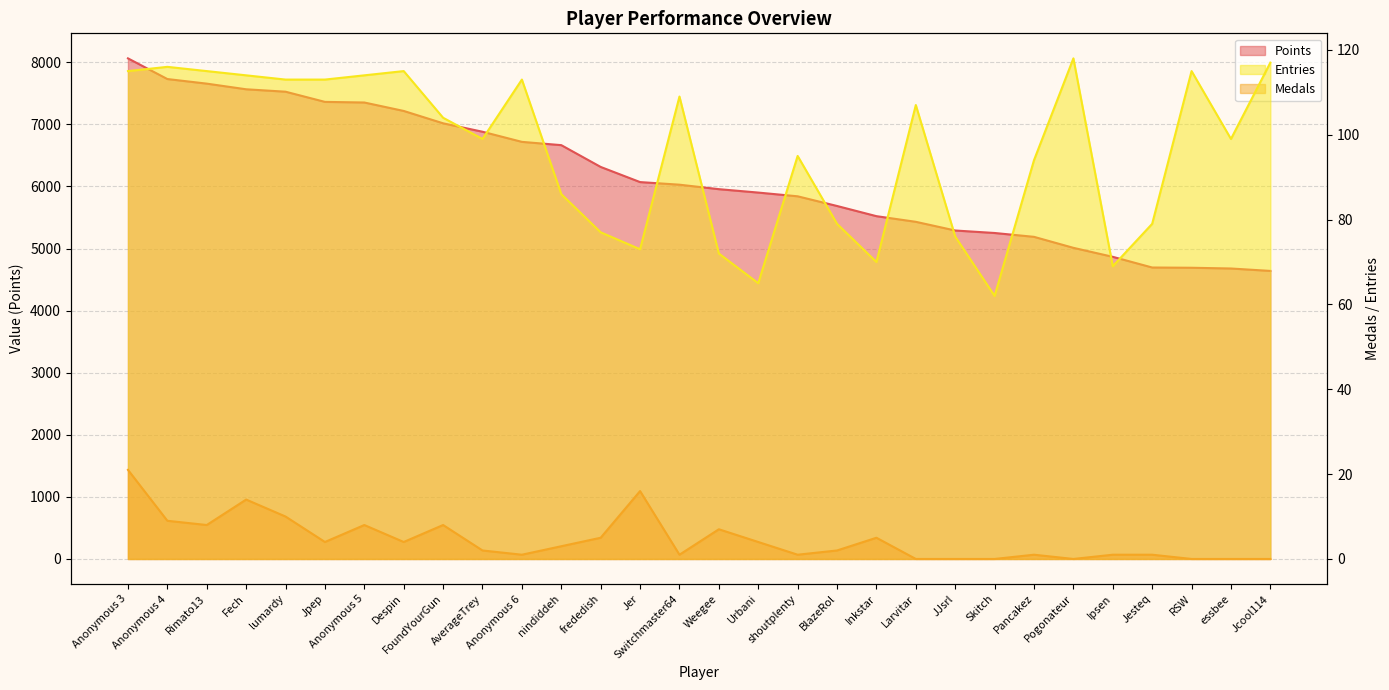

True or false: Points has more than 2 points higher than both neighbors.

False